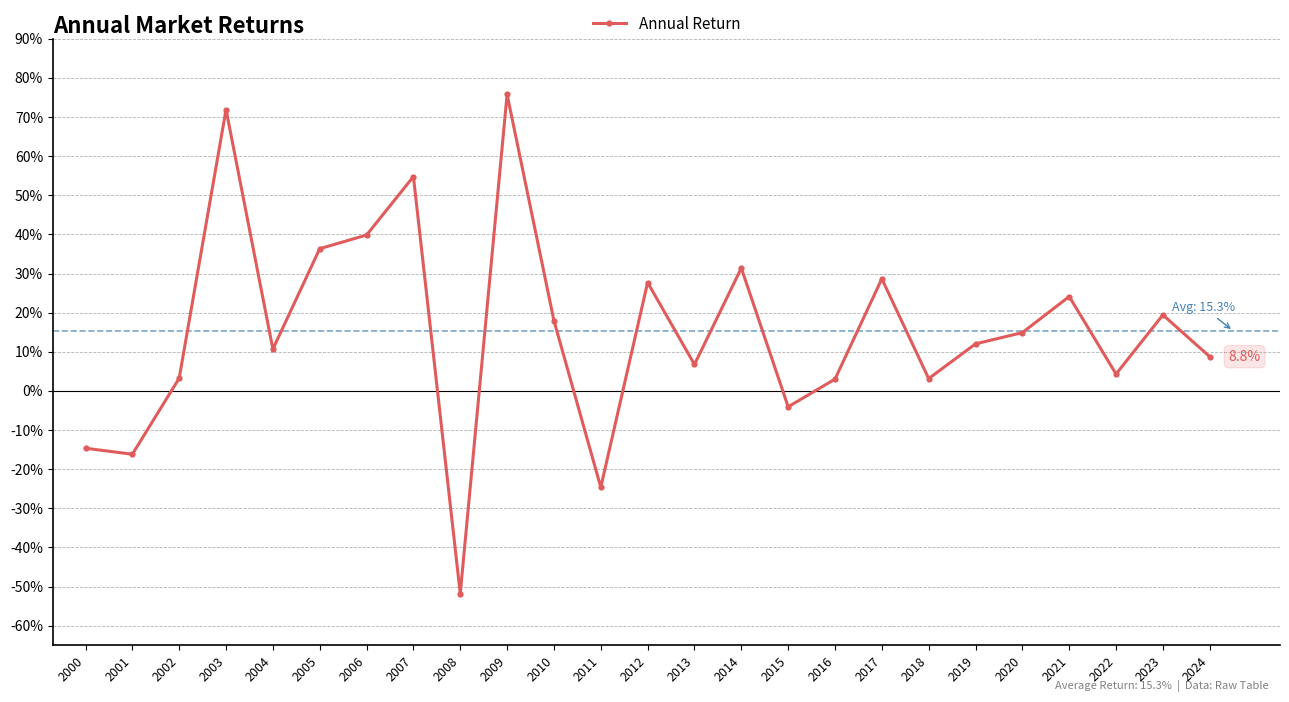

How many interior local peaks (higher than both neighbors) does the data have?

8